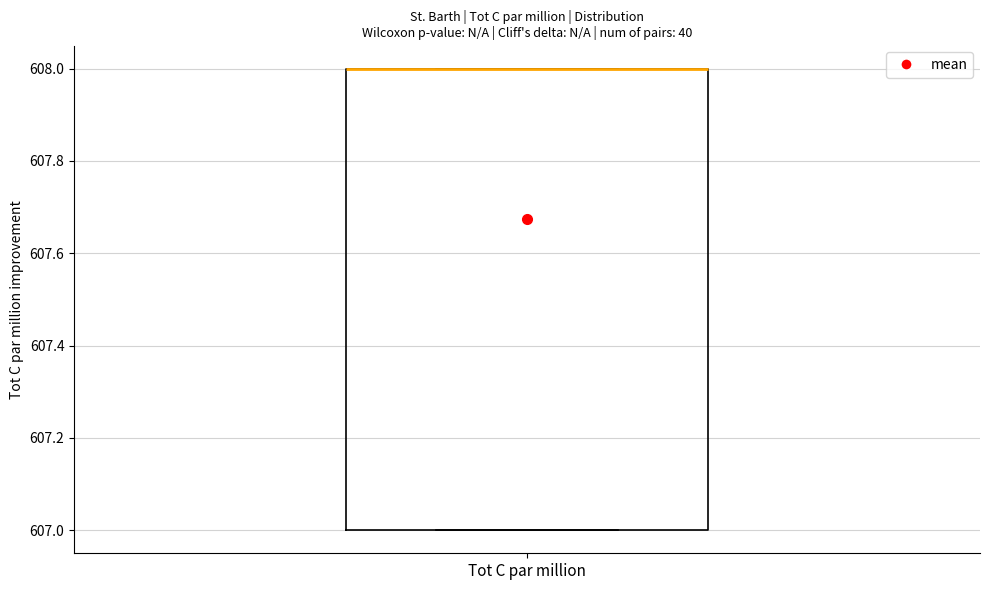

Transcribe this box plot: give where the median line is, the range the box spans, and where the two whiskers end, as read against the y-axis. The values are not printed on the chart, so give them approximately, as read against the axis.

median 608 (drawn on the box's upper edge), box 607 to 608, whiskers 607 to 608